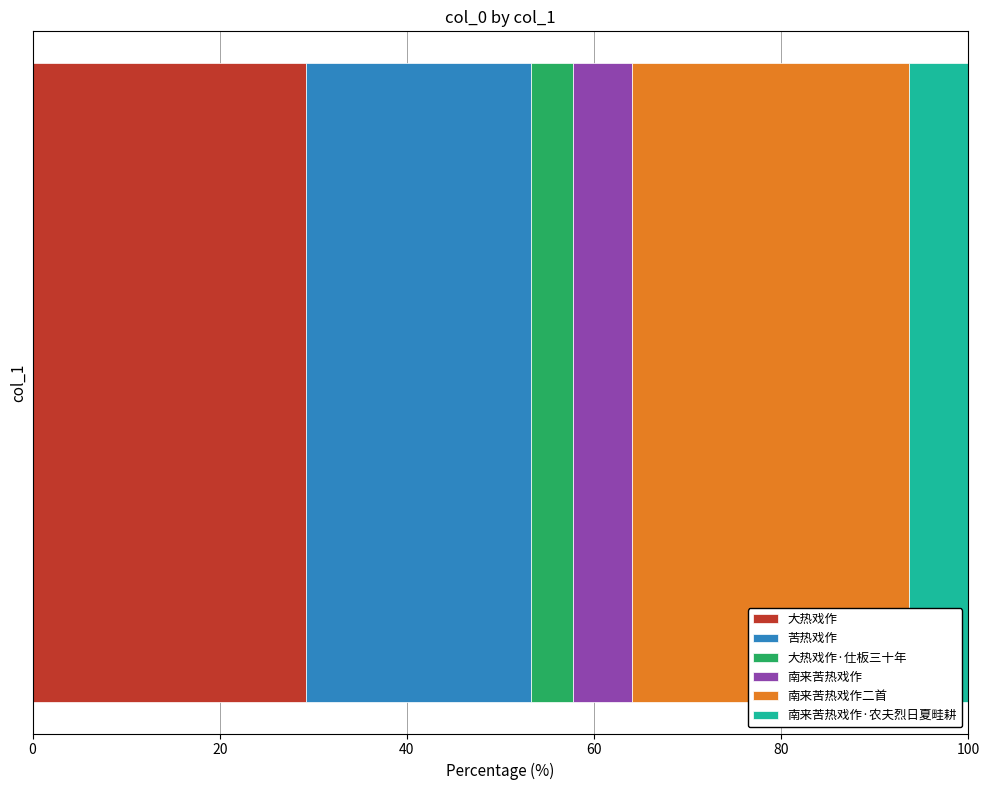

What is the highest value of the 大热戏作 series?

29.2